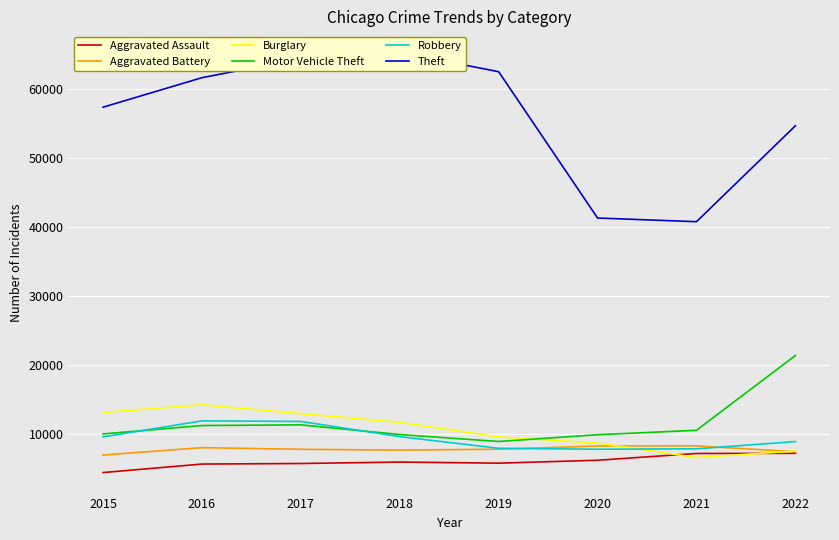

True or false: Aggravated Battery has a value of 8320 at 2020.

True